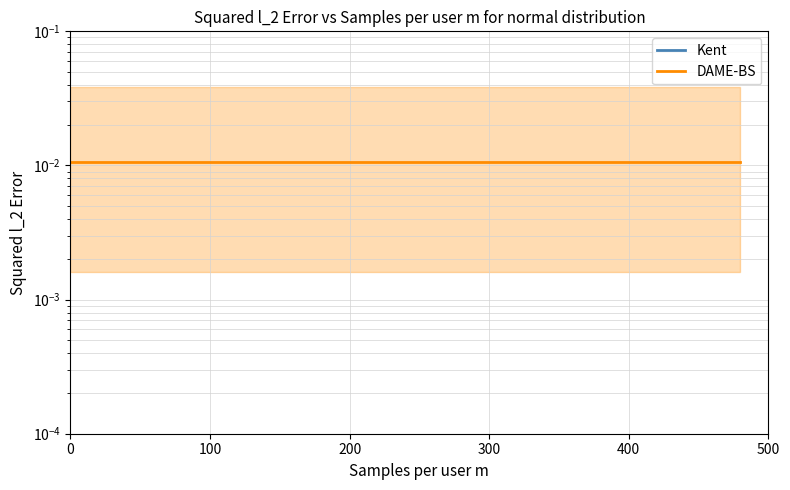

How many categories are shown in the chart?

5